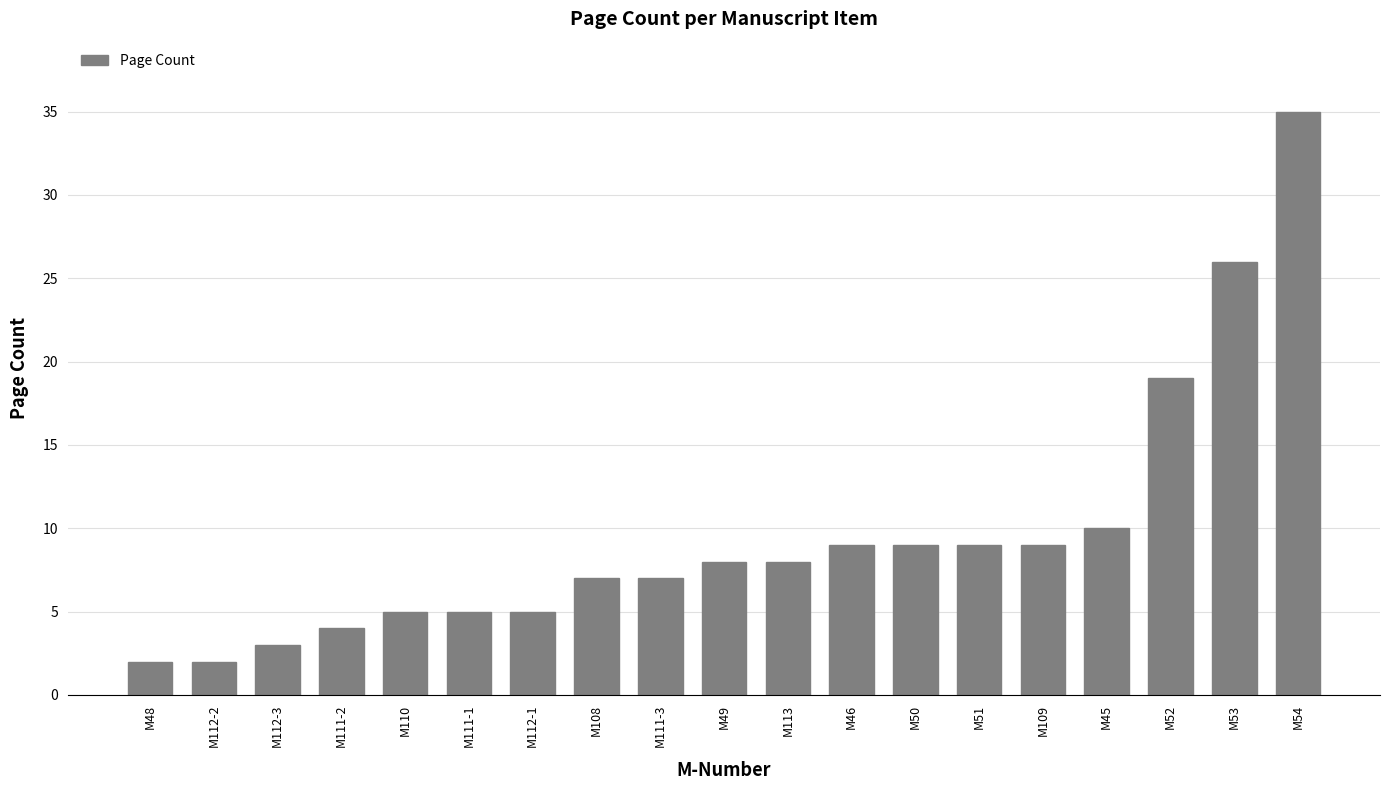

What is the average value?

10